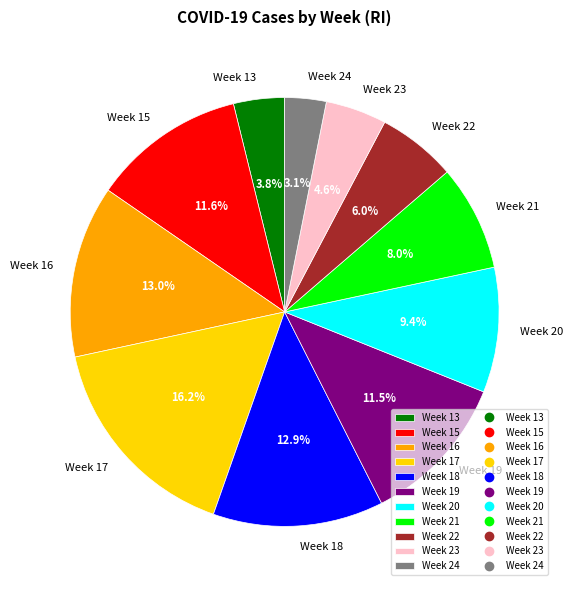

How many segments does this pie chart have?

11